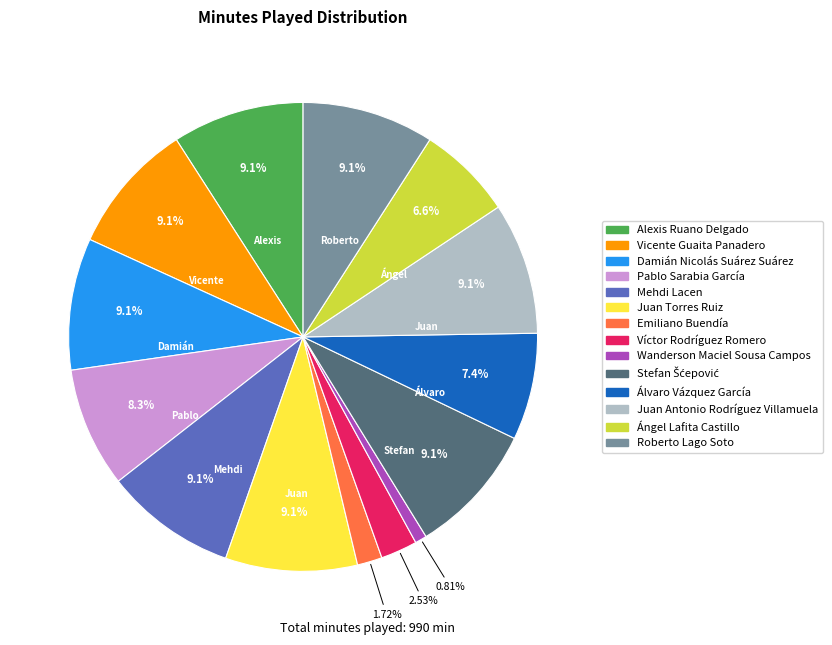

Between Pablo Sarabia García and Ángel Lafita Castillo, which is larger?

Pablo Sarabia García